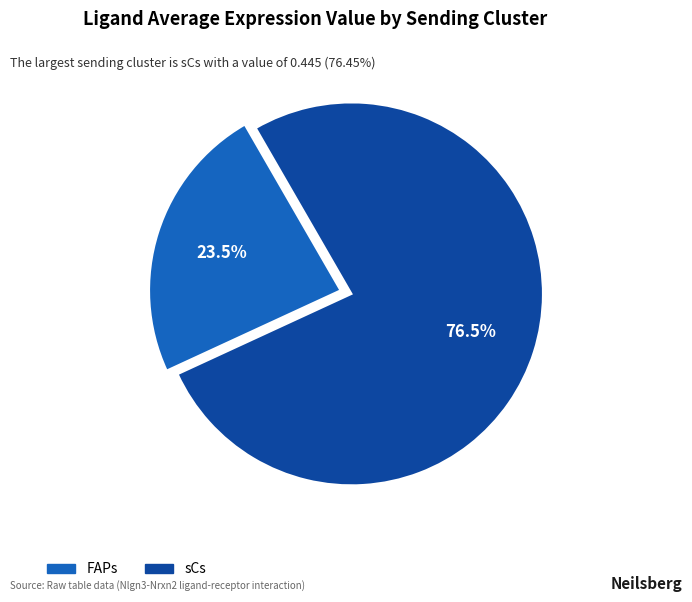

What is the largest slice in the pie chart?

sCs